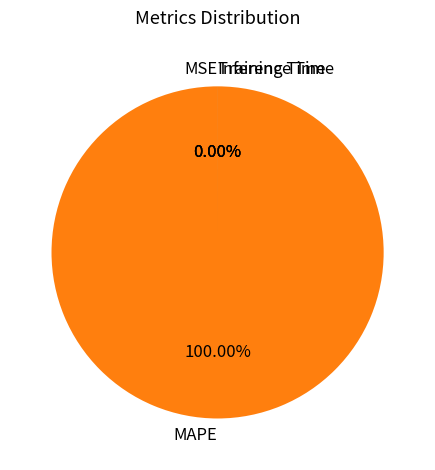

Between MAPE and MSE, which is larger?

MAPE